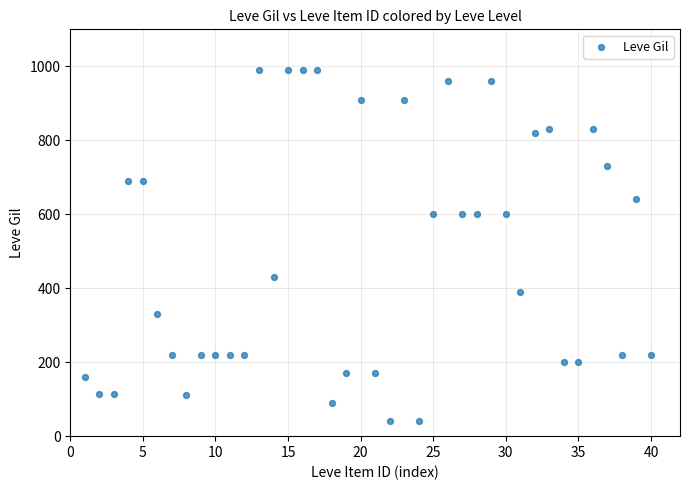

What is the range of X values (max minus min)?

39